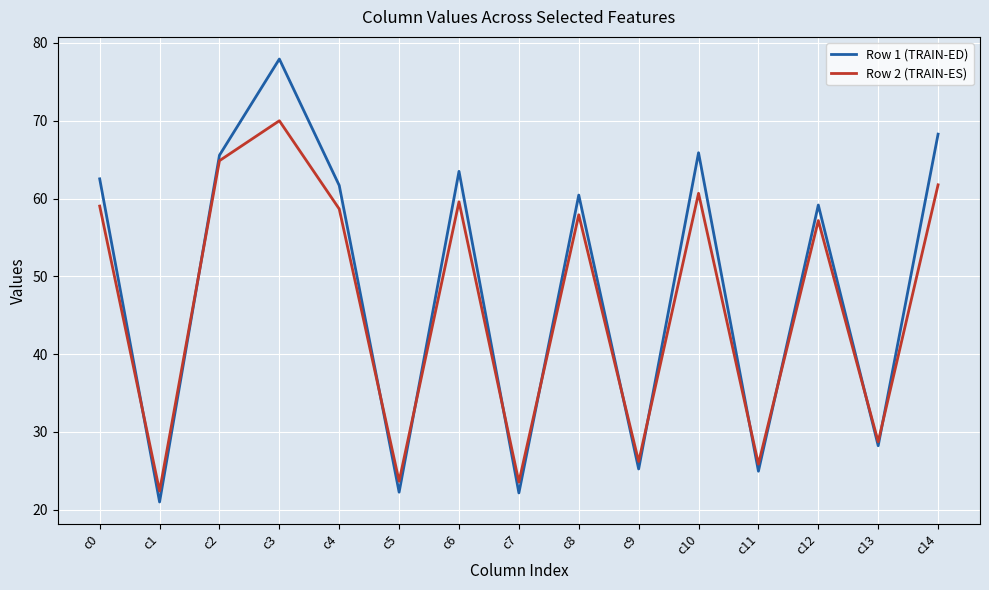

What is the difference between the second highest and minimum values in the Row 2 (TRAIN-ES) series?

42.5